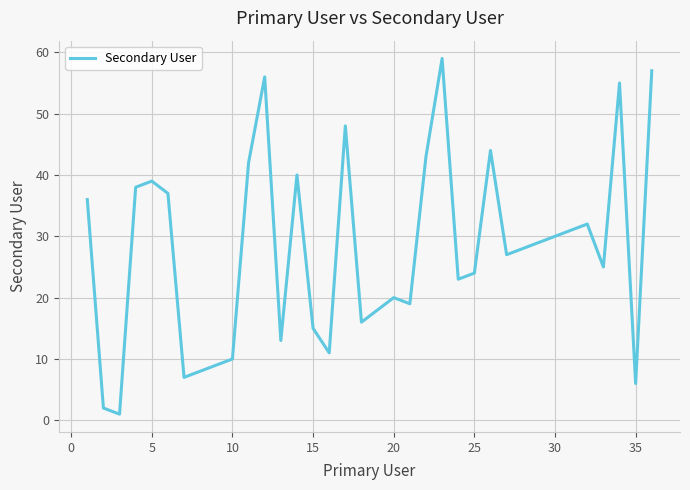

What is the greatest value displayed?

59